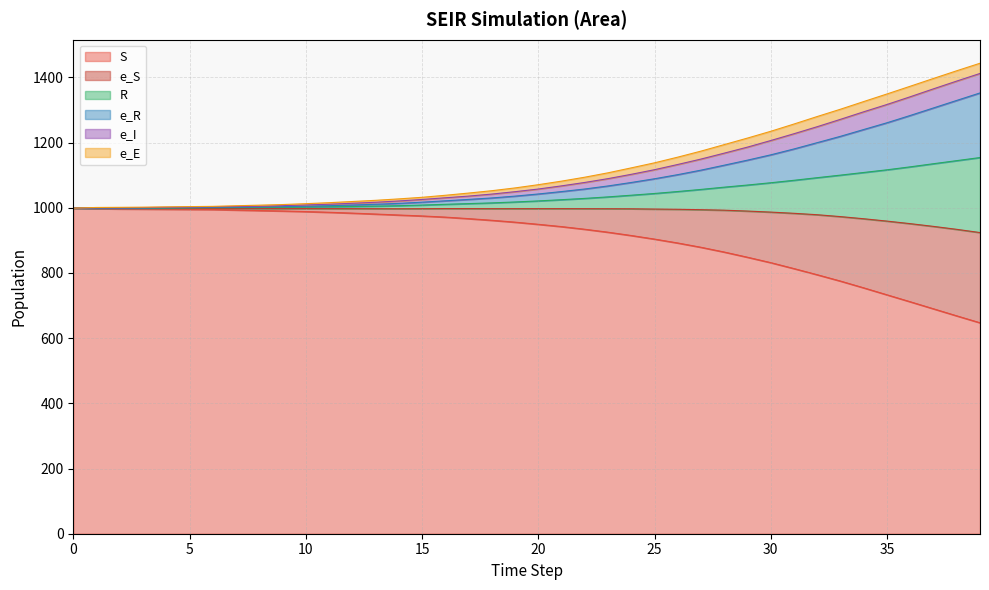

What is the sum of the e_R values at 5 and 1?

2002.1